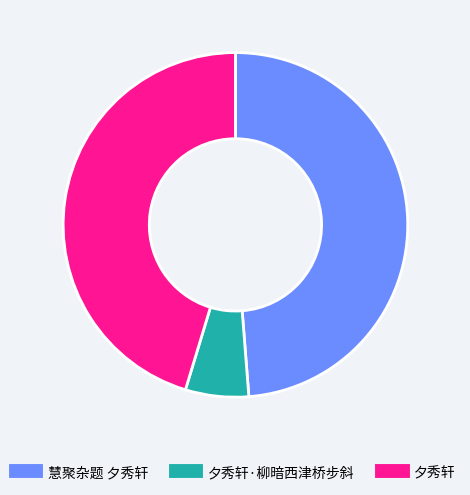

Is there any slice that represents more than half of the pie?

No